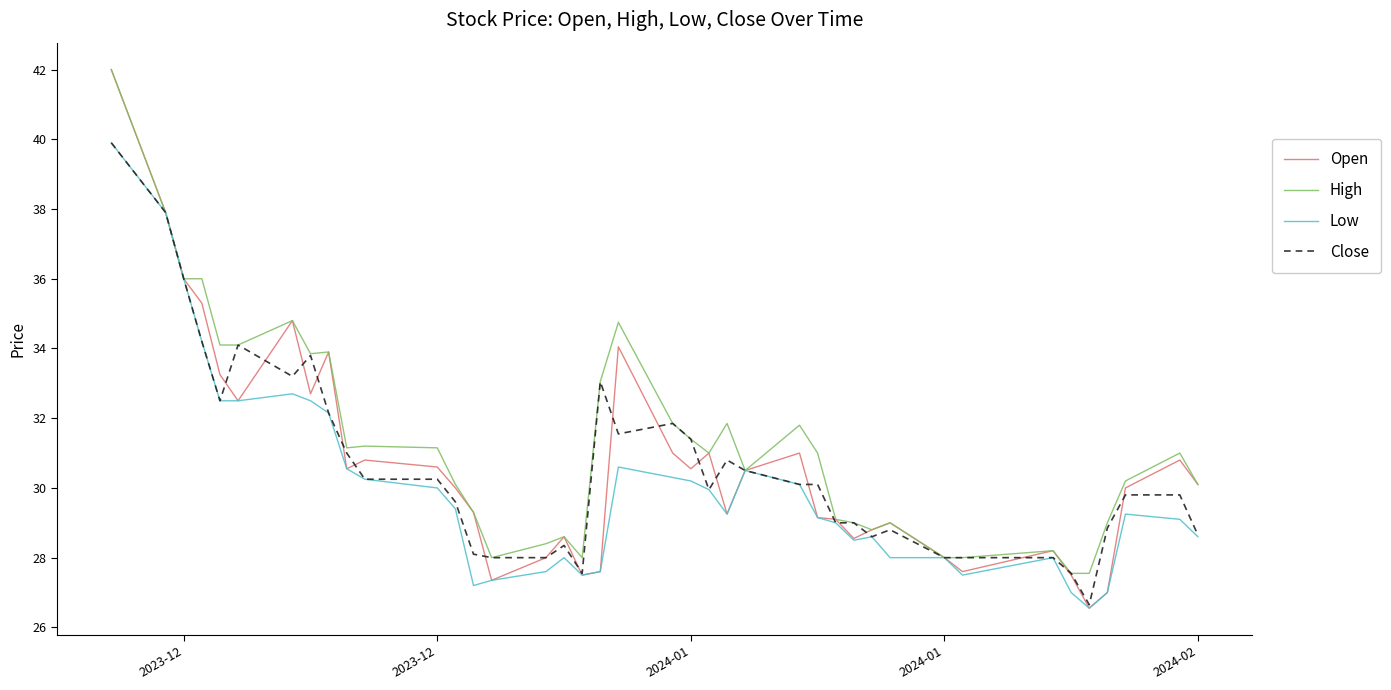

What is the smallest value displayed?

26.6